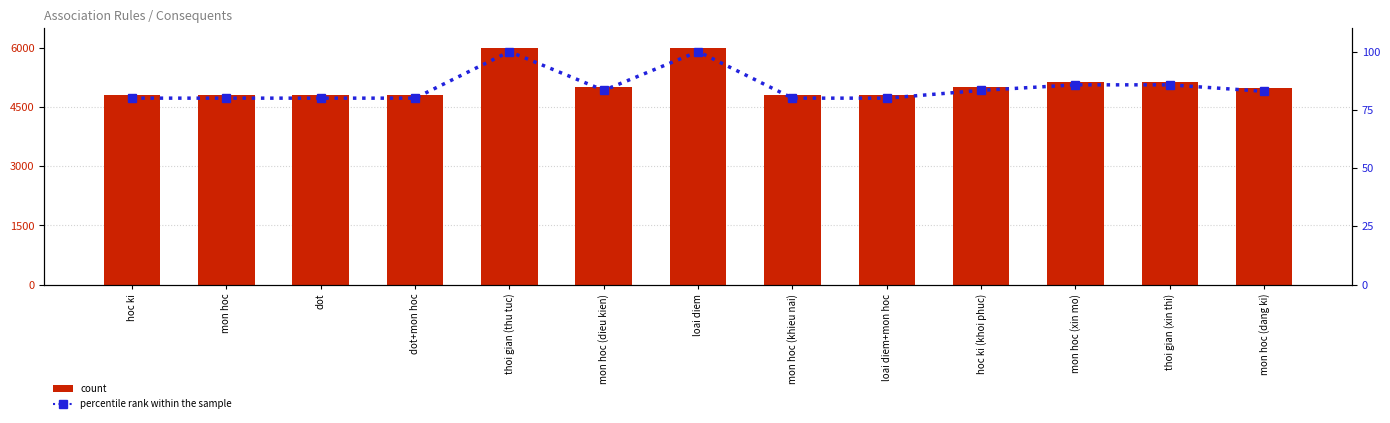

At which label does percentile rank within the sample first exceed 82?

thoi gian (thu tuc)